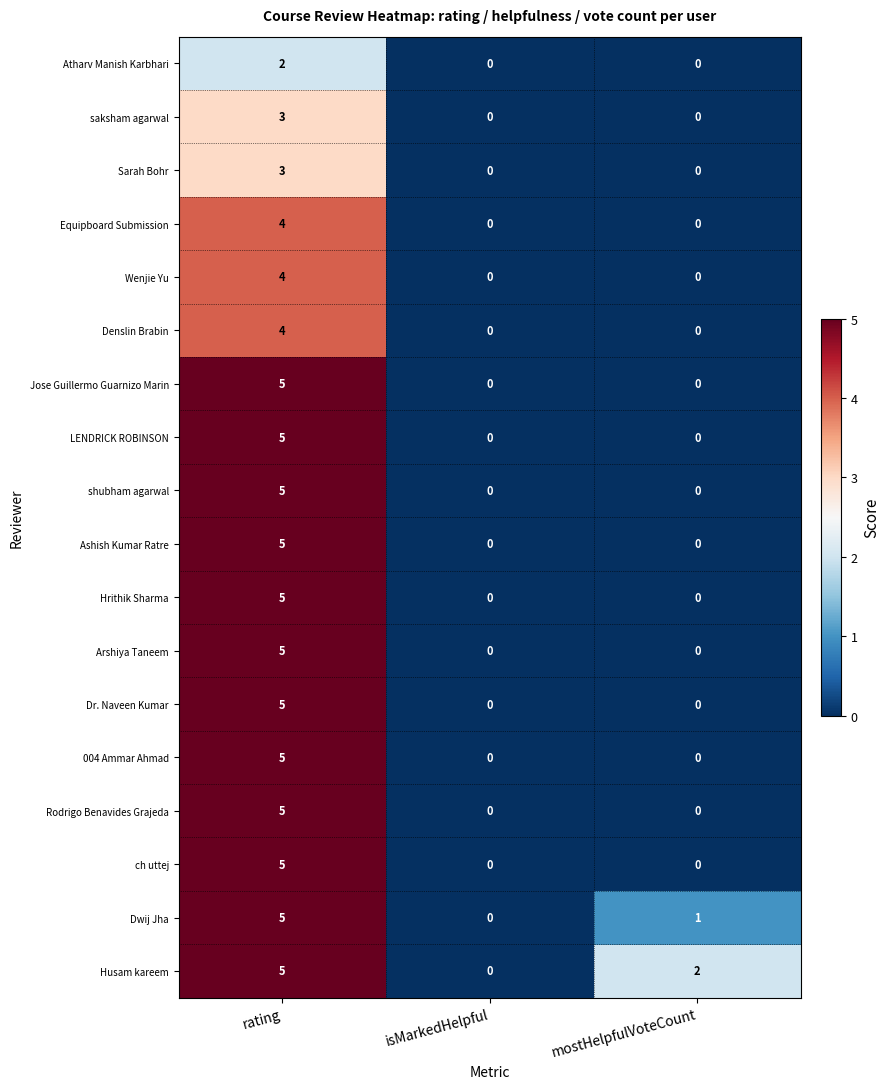

At which category is the sum across all series the highest?

rating